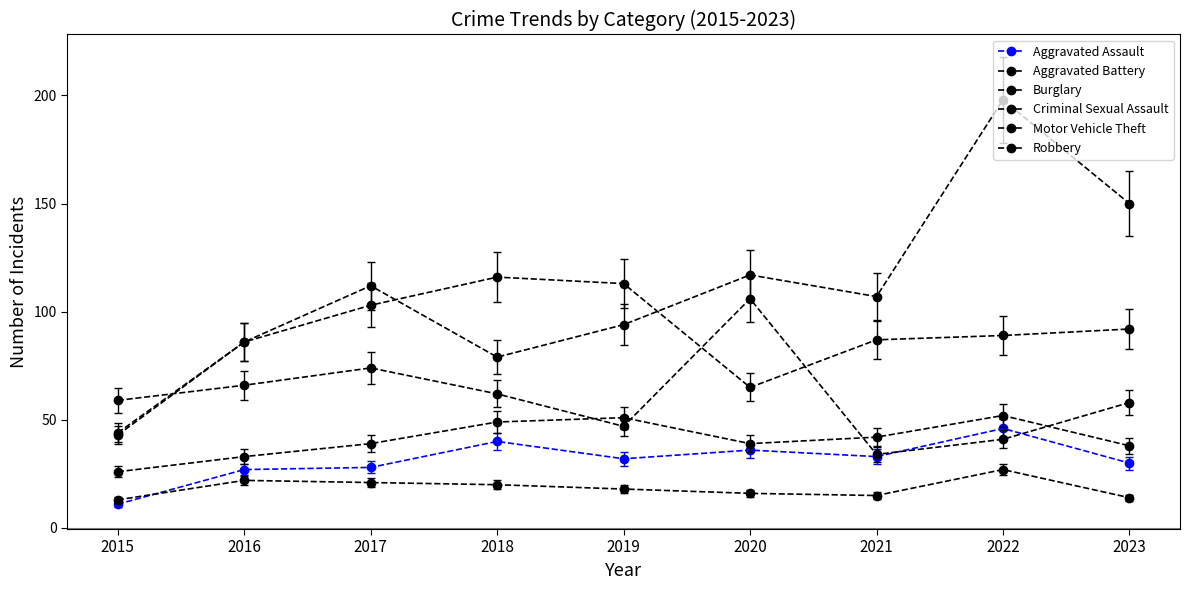

True or false: Aggravated Assault and Aggravated Battery cross at least once.

False